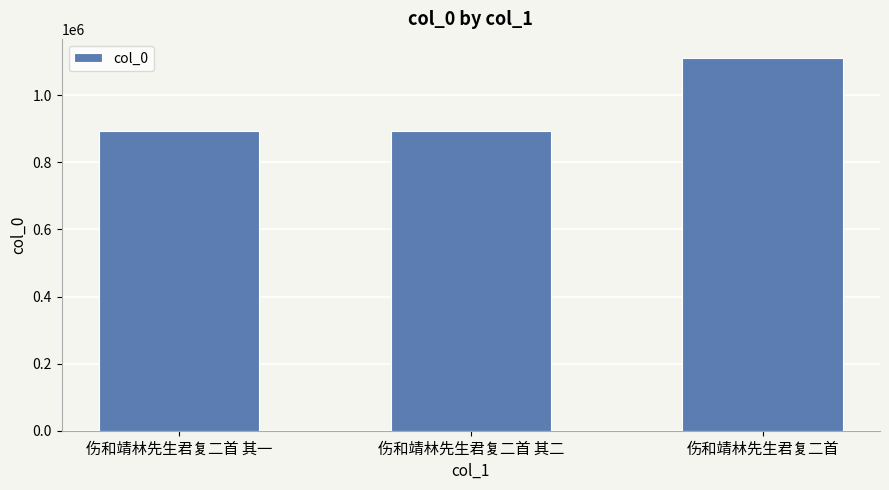

What is the maximum value shown in the chart?

1112141